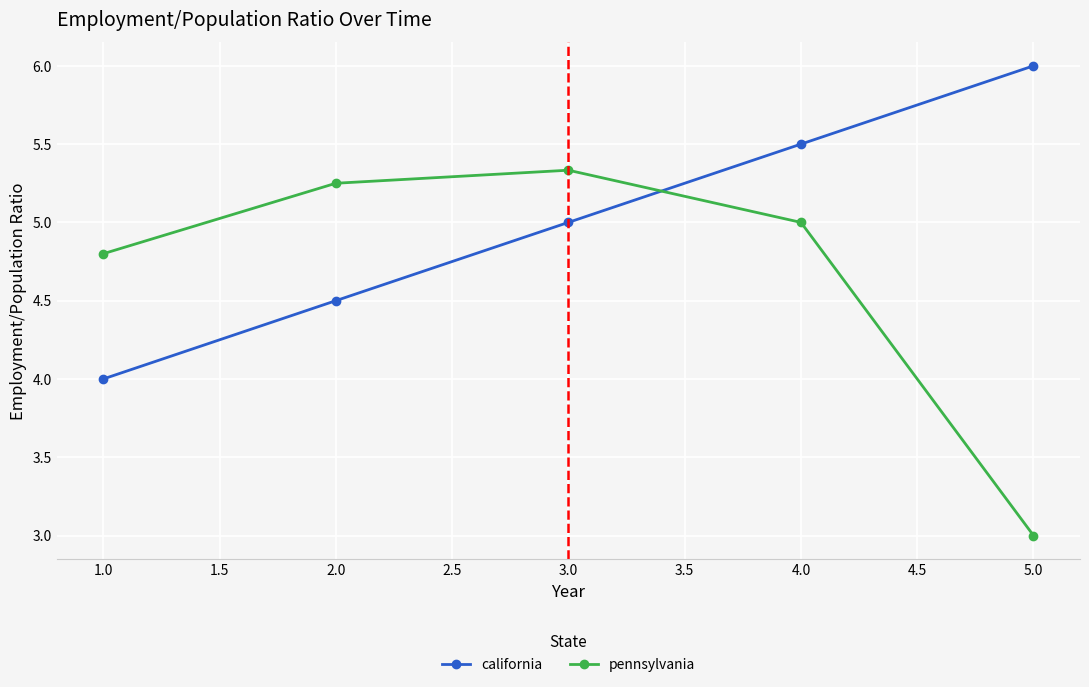

Is the value of pennsylvania at 2.0 greater than the value of california at 1.0?

Yes